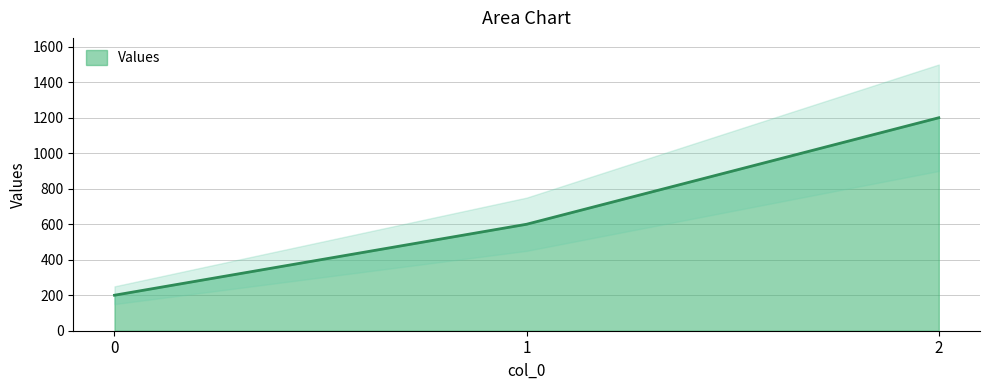

Is it true that the value at 1 is 600?

True